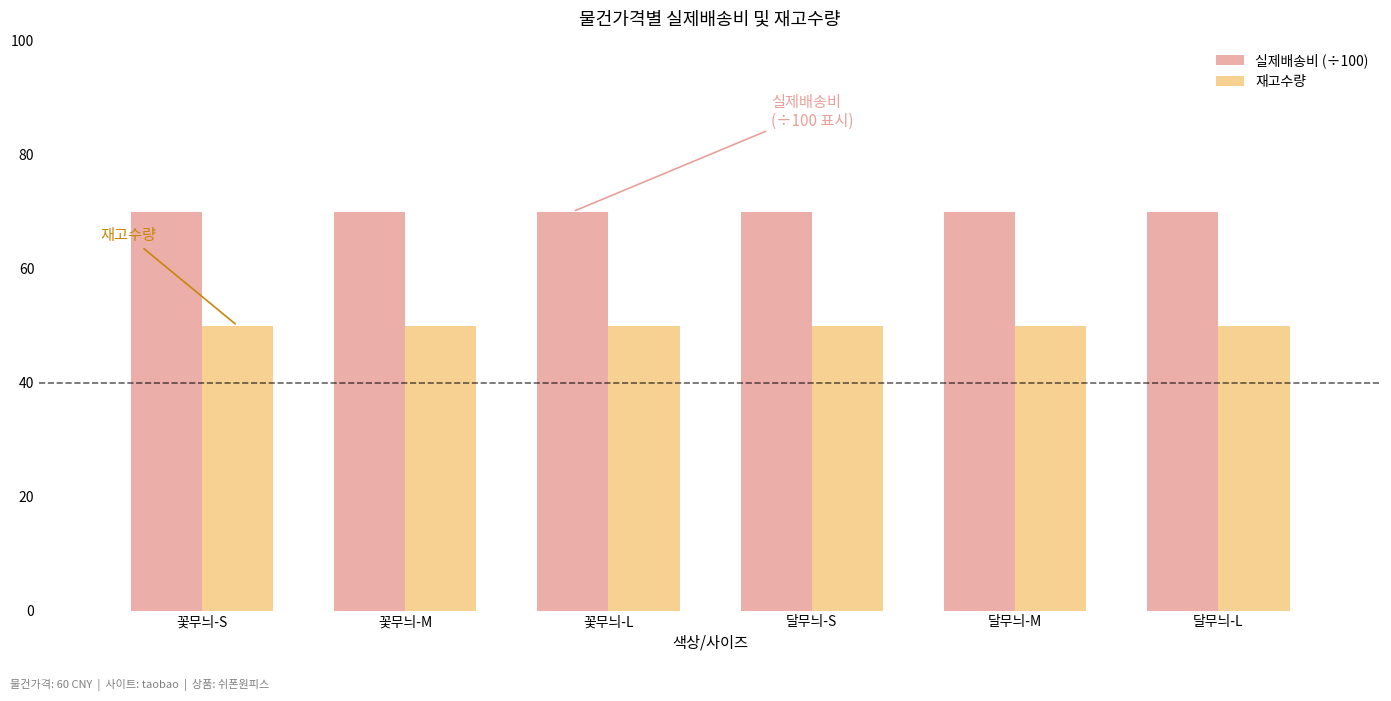

What position from the right is 달무늬-L?

1